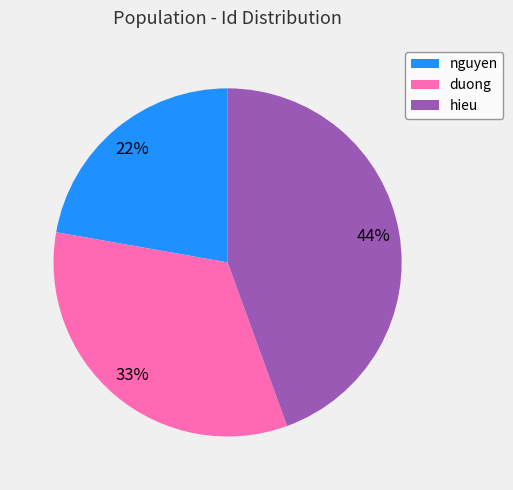

Does nguyen represent more than half of the total?

No